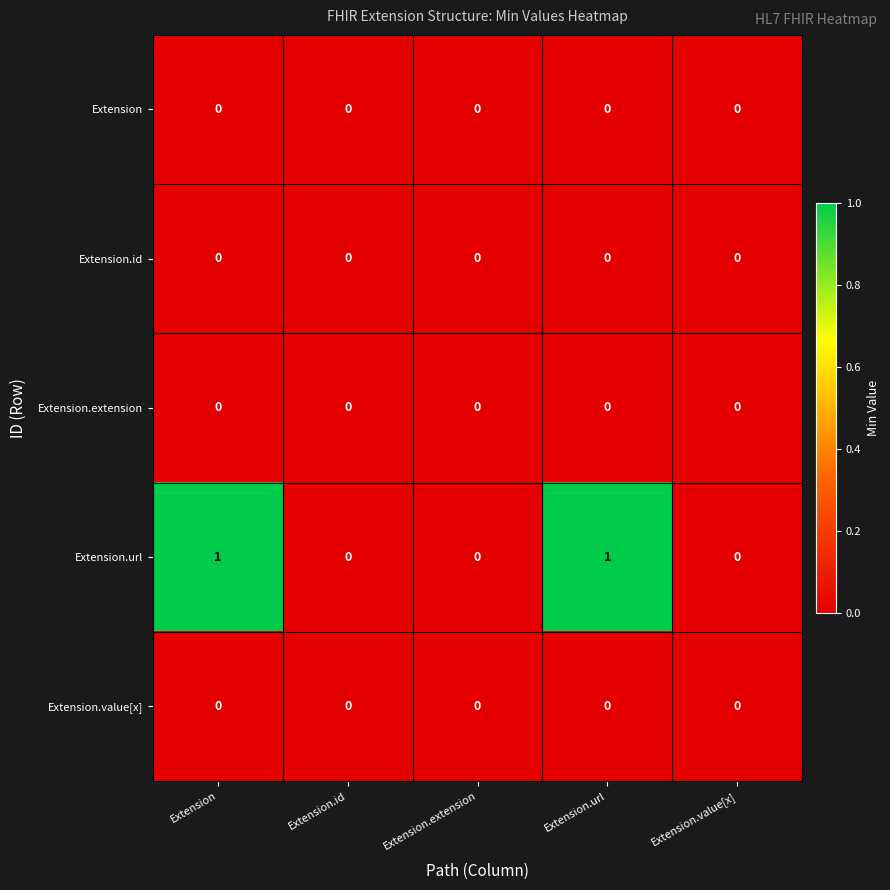

Count the number of categories in the chart.

5